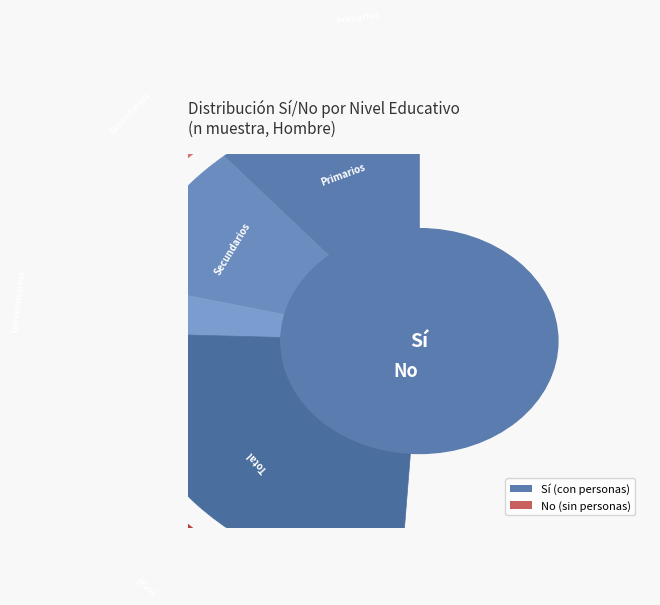

Which slice is the largest?

Total